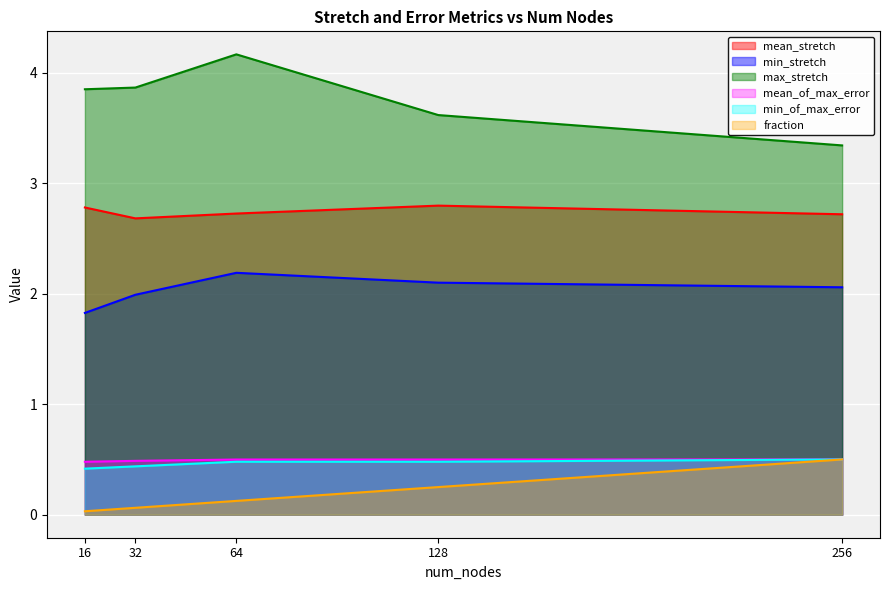

Reading right to left, extract all data points from this chart.

mean_stretch: 256=2.7	128=2.8	64=2.7	32=2.7	16=2.8
min_stretch: 256=2.1	128=2.1	64=2.2	32=2.0	16=1.8
max_stretch: 256=3.3	128=3.6	64=4.2	32=3.9	16=3.8
mean_of_max_error: 256=0.5	128=0.5	64=0.5	32=0.5	16=0.5
min_of_max_error: 256=0.5	128=0.5	64=0.5	32=0.4	16=0.4
fraction: 256=0.5	128=0.2	64=0.1	32=0.1	16=0.0